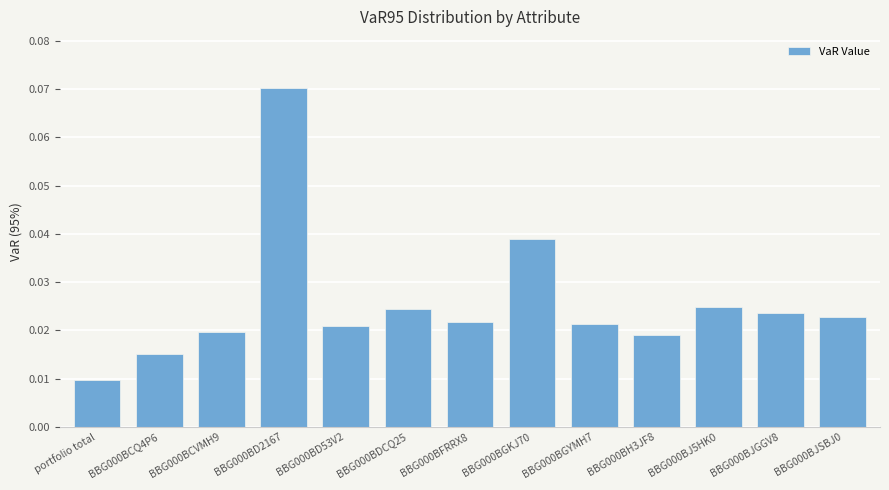

What is the sum of all values?

0.3